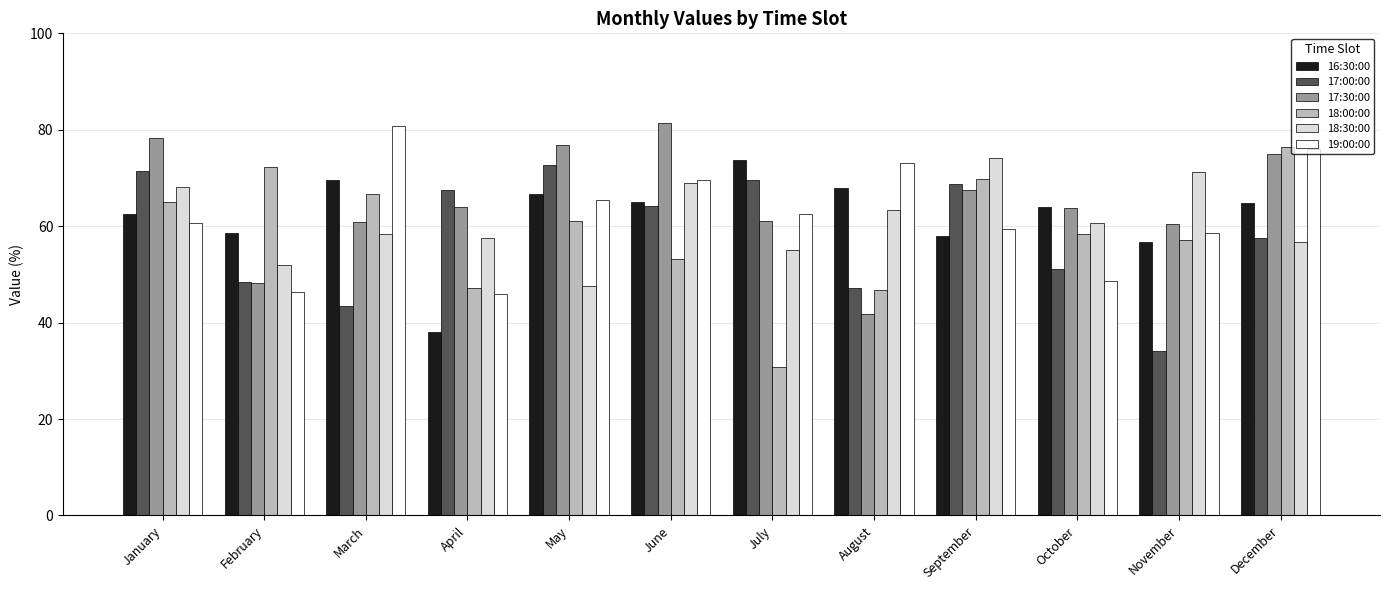

What is the value of the 19:00:00 bar at the 9th from the left?

59.5